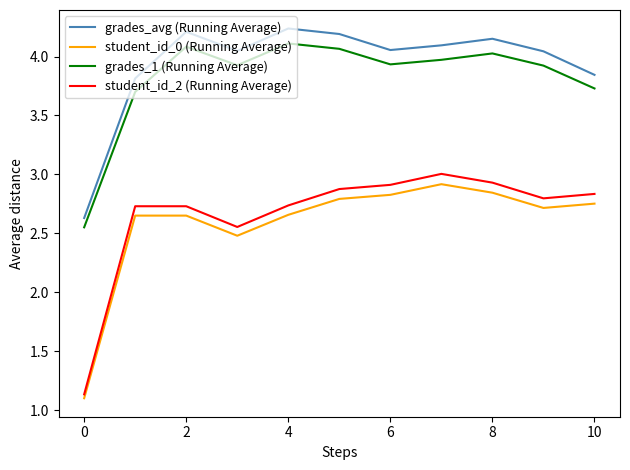

Does the chart display data point markers on the line(s)?

No